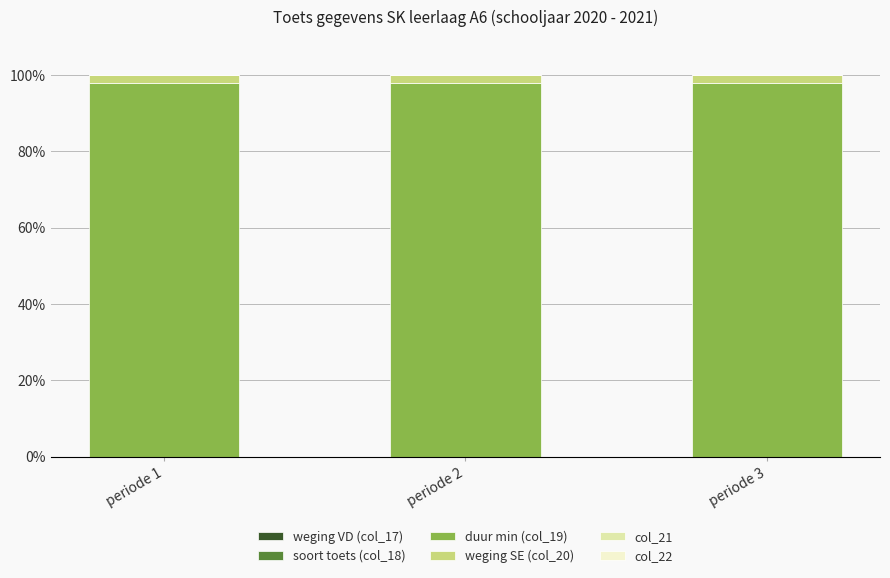

True or false: duur min (col_19) has a value of 98.0 at periode 2.

True